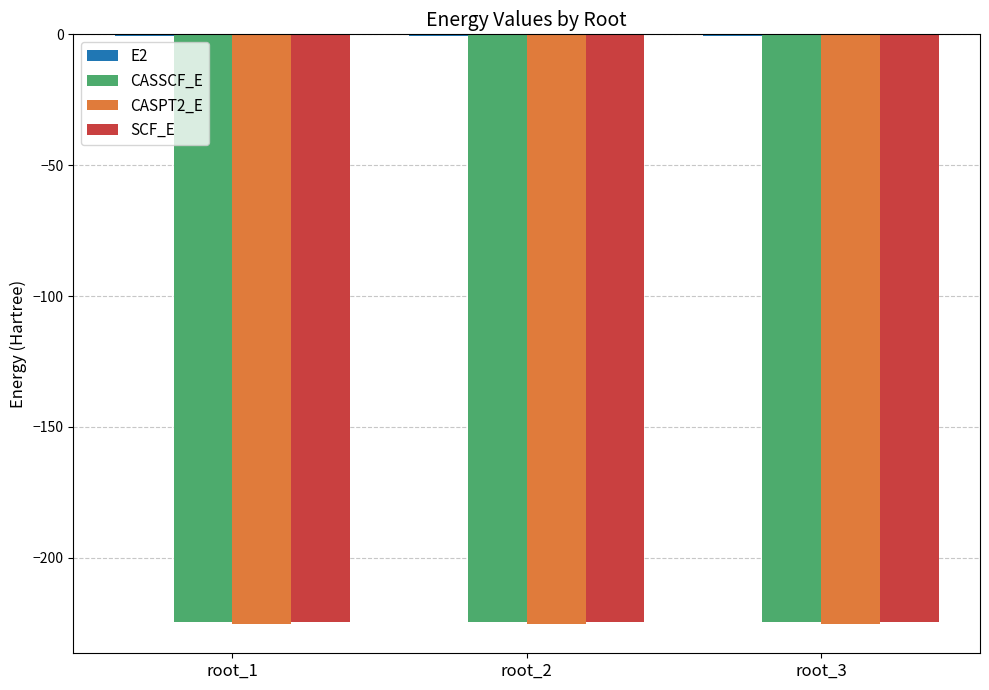

Which label corresponds to the largest value in the chart?

root_1